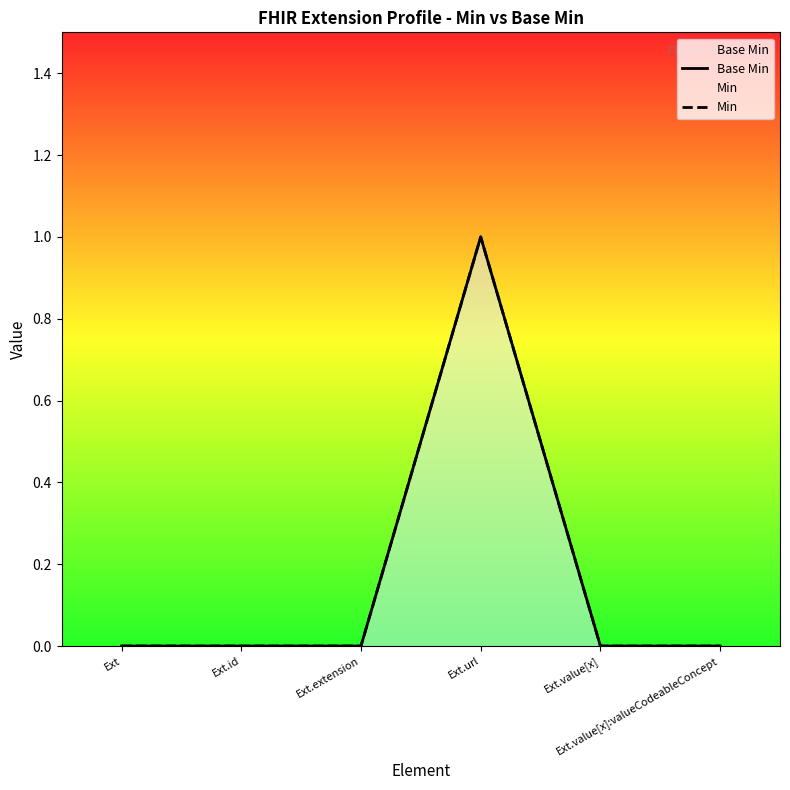

Reading left to right, transcribe all the data shown in this chart.

Base Min: 0	0	0	1	0	0
Min: 0	0	0	1	0	0